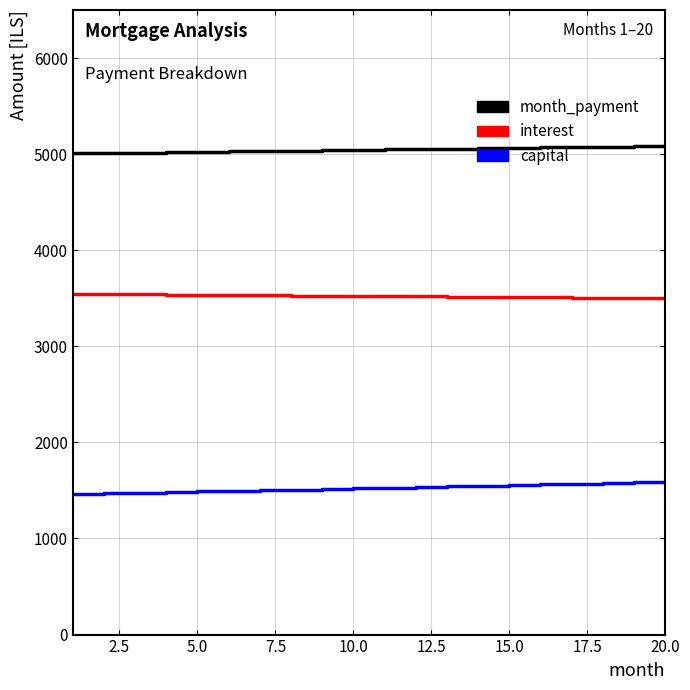

List the series in order of their peak value, highest first.

month_payment, interest, capital